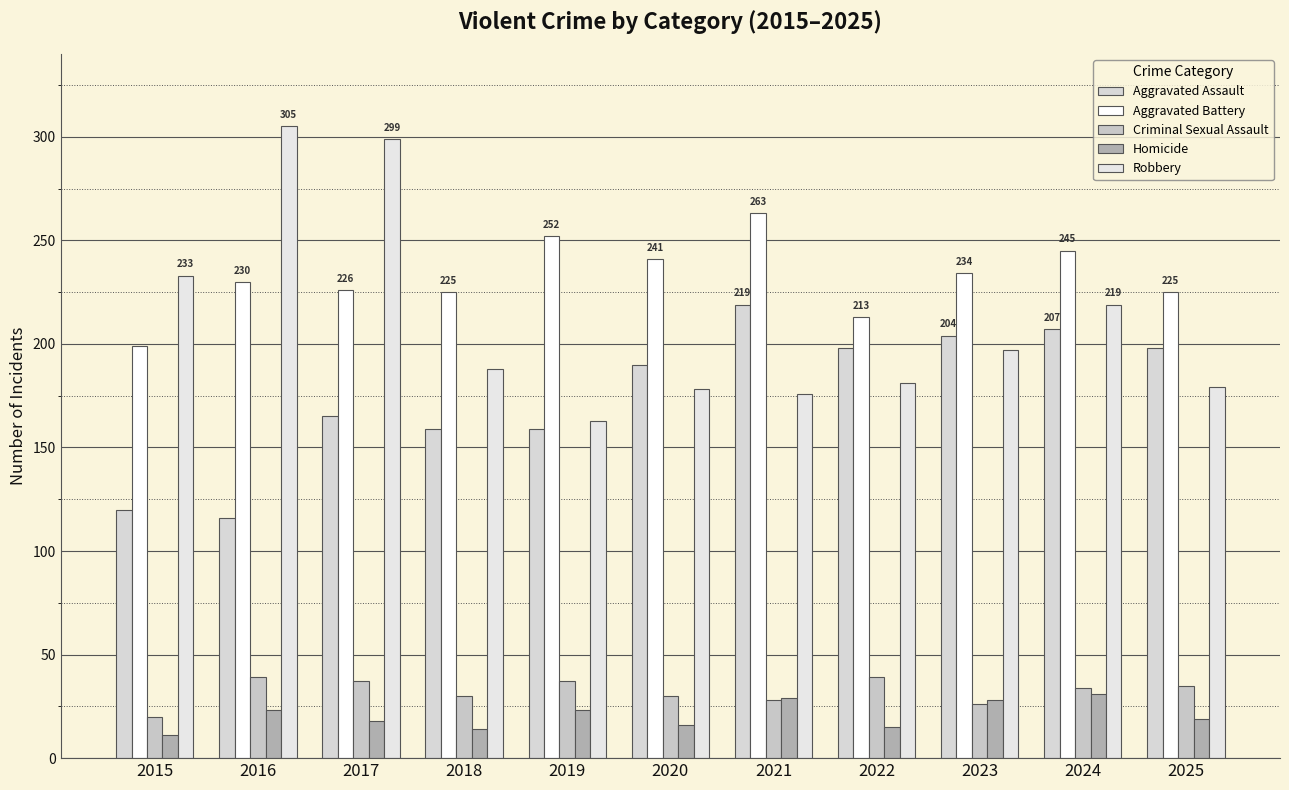

True or false: Homicide has a value of 11 at 2015.

True